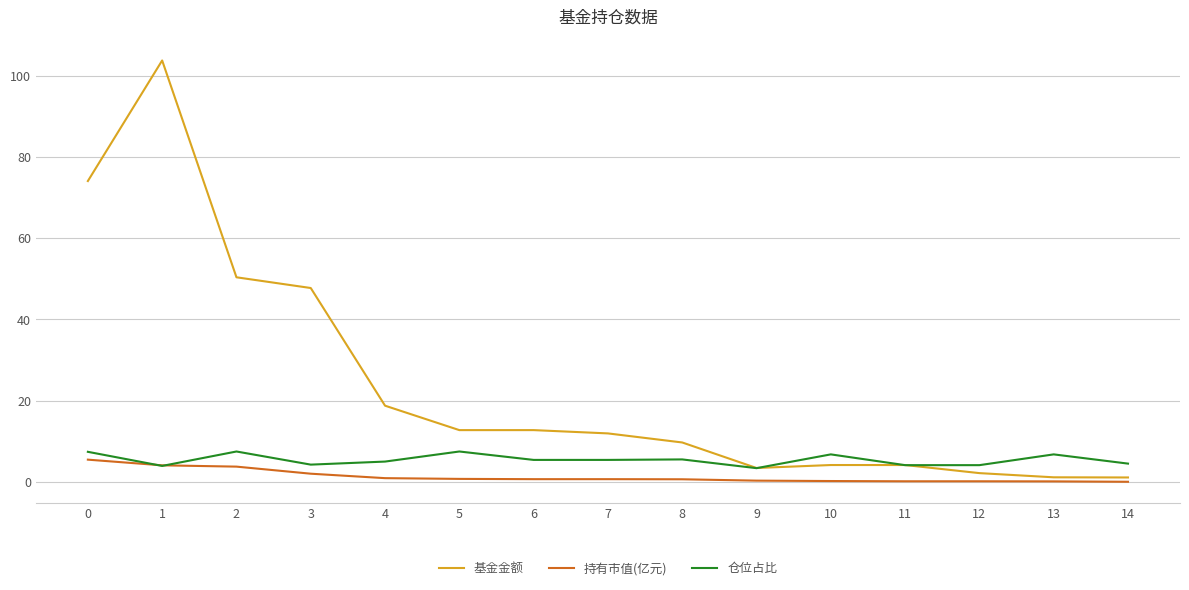

What is the sum of all 持有市值(亿元) values?

20.3